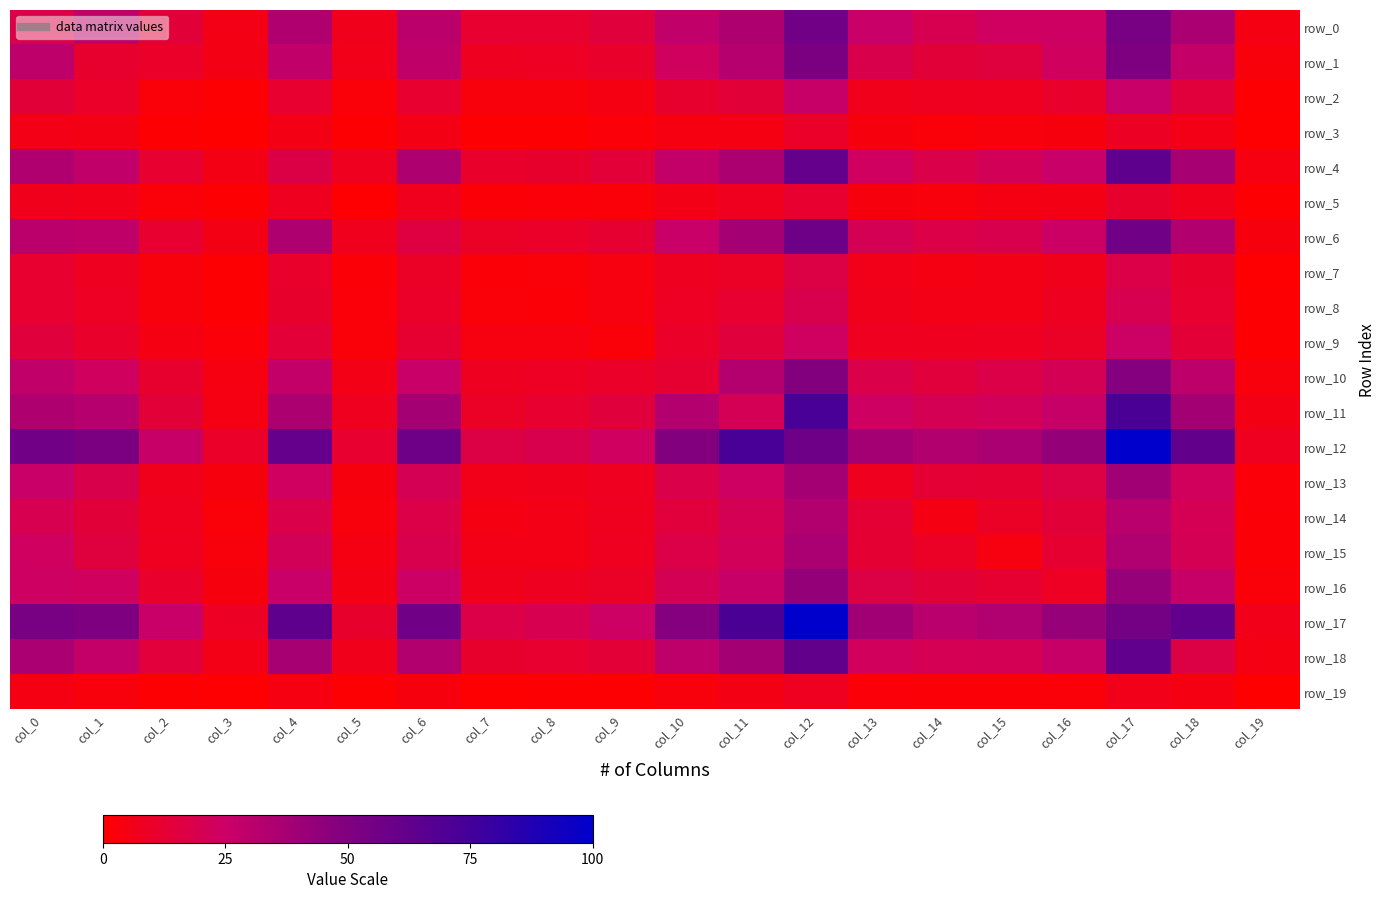

At which label does row_5 reach its minimum?

col_5